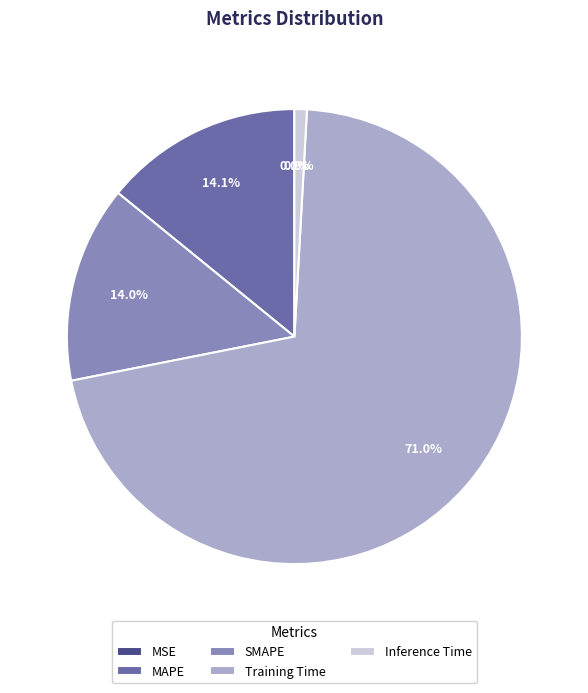

To the nearest percent, what is the difference between the Inference Time and Training Time slice percentages?

70%